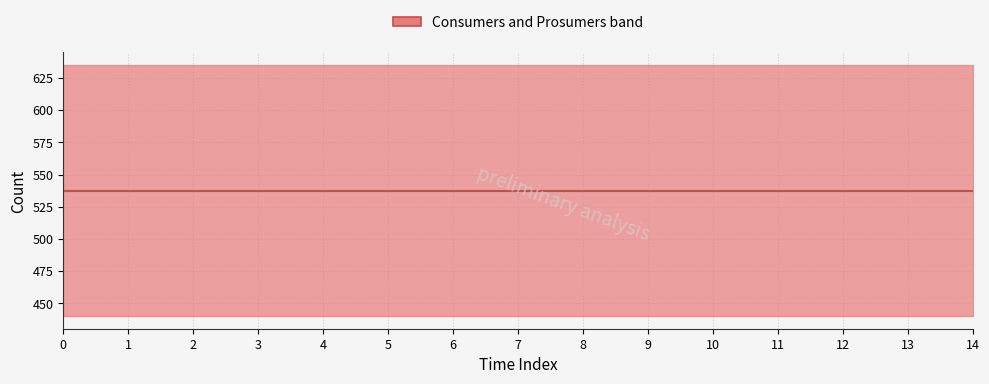

True or false: Consumers has more than 0 interior local peaks.

False